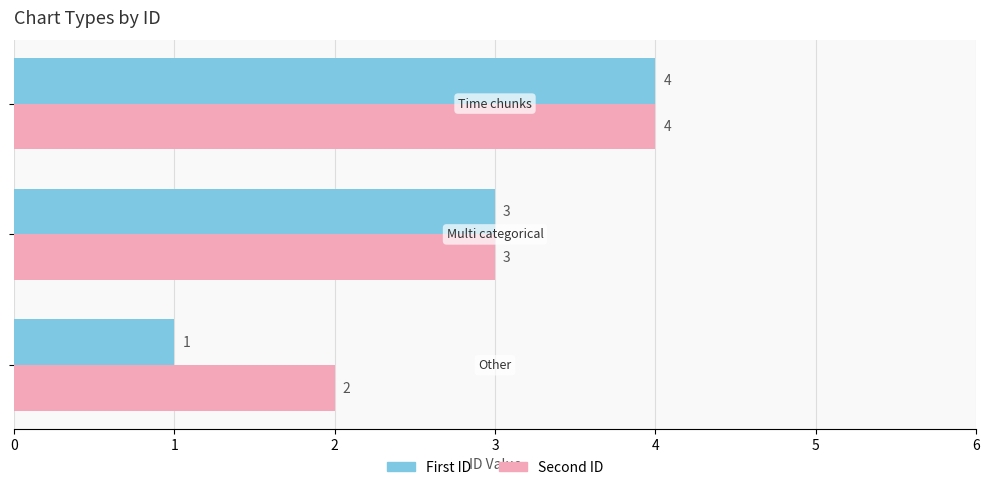

List the series in order of their overall mean, highest first.

Second ID, First ID